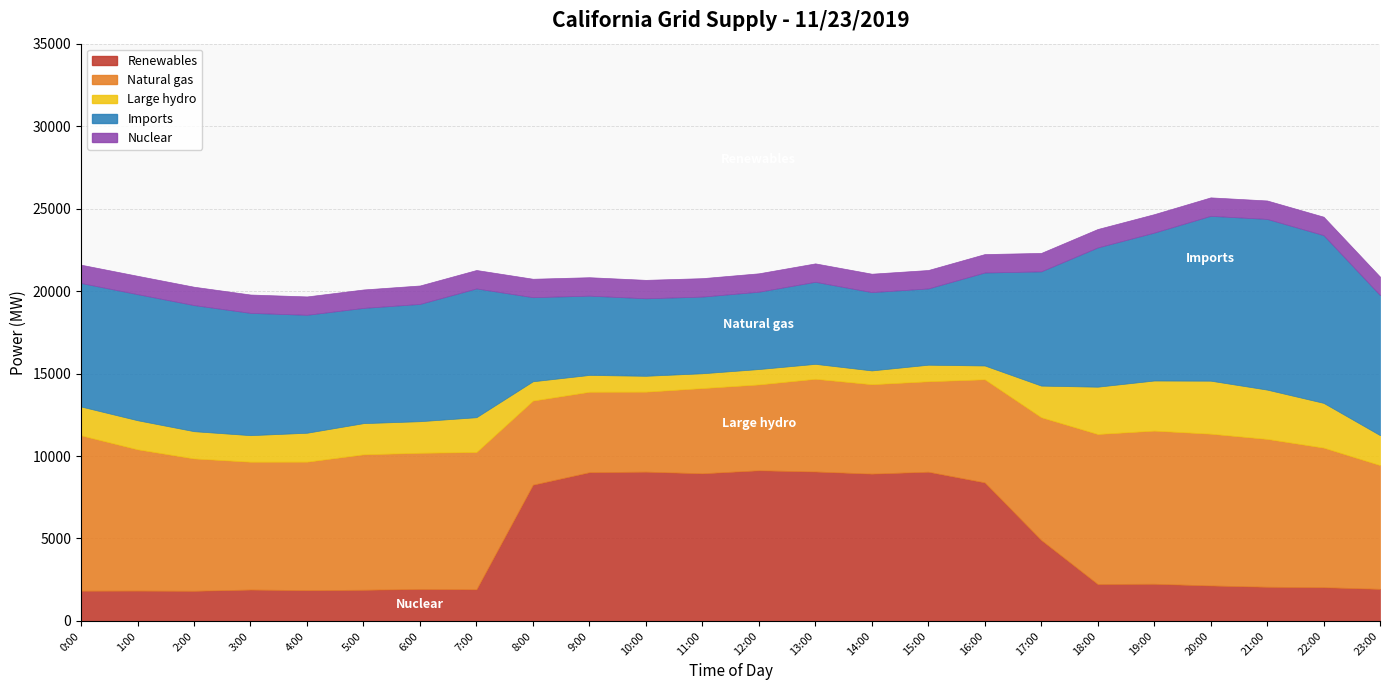

How many interior local valleys does the Natural gas series have?

3